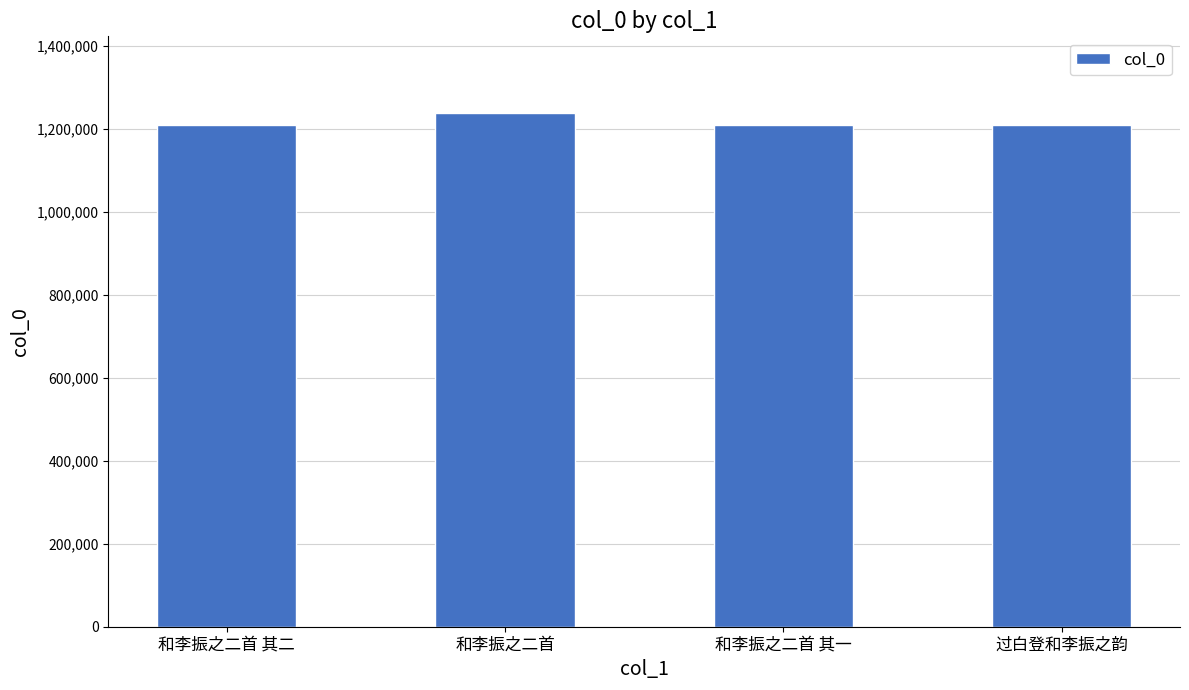

What is the sum of all values?

4865242